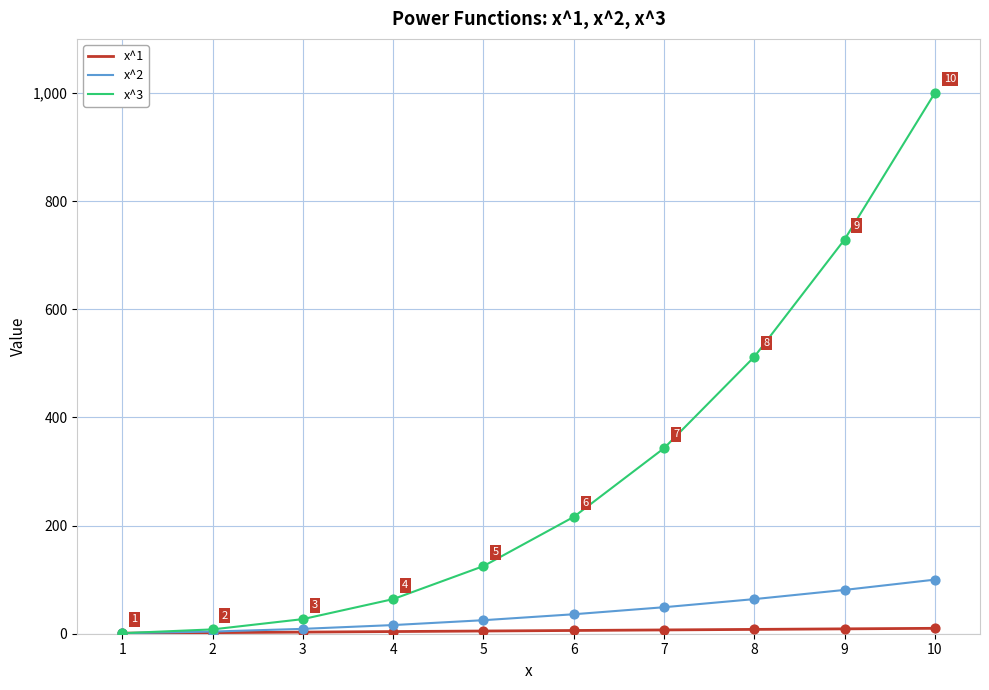

Is the value of x^2 at 1 greater than the value of x^3 at 5?

No